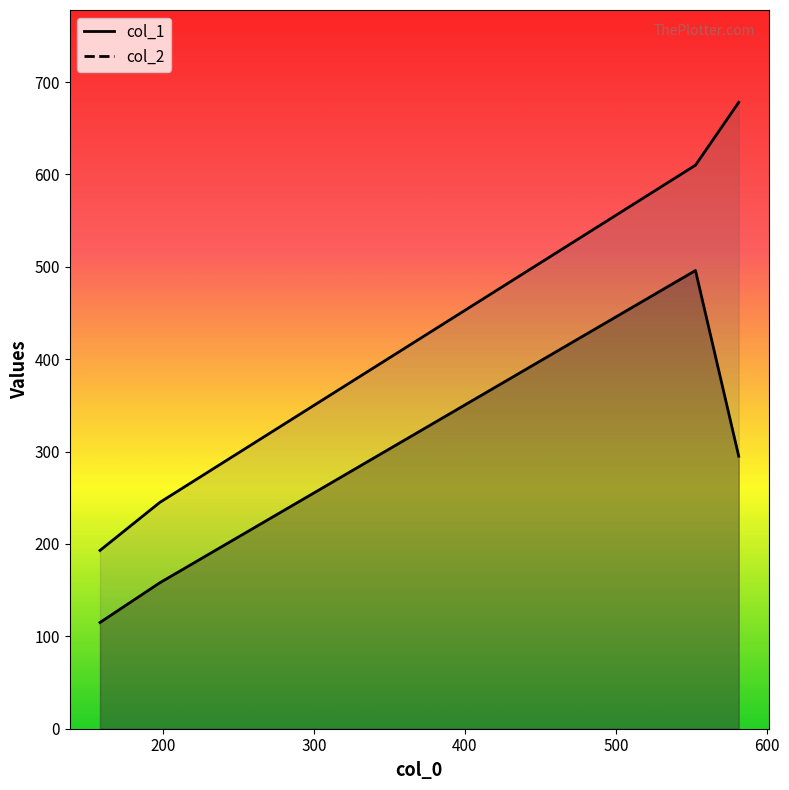

At which label does col_2 first exceed 610?

581.25